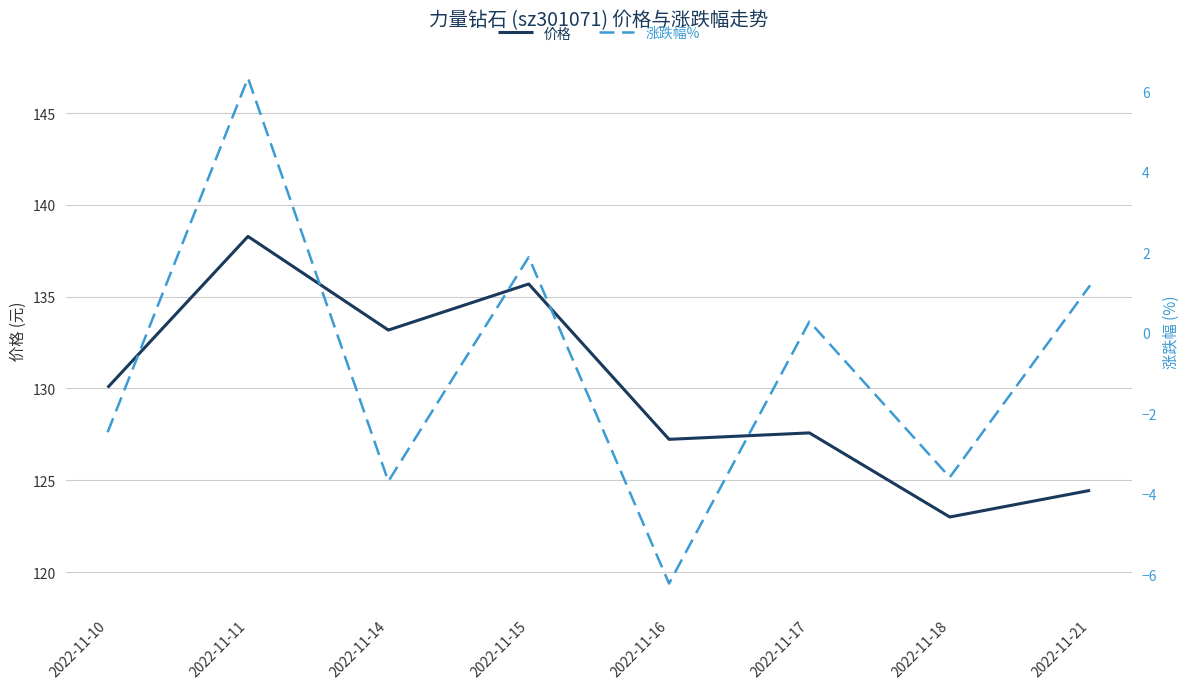

Reading right to left, transcribe all the data shown in this chart.

价格: 2022-11-21=124.5	2022-11-18=123.0	2022-11-17=127.6	2022-11-16=127.2	2022-11-15=135.7	2022-11-14=133.2	2022-11-11=138.3	2022-11-10=130.1
涨跌幅%: 2022-11-21=1.2	2022-11-18=-3.6	2022-11-17=0.3	2022-11-16=-6.2	2022-11-15=1.9	2022-11-14=-3.7	2022-11-11=6.3	2022-11-10=-2.5